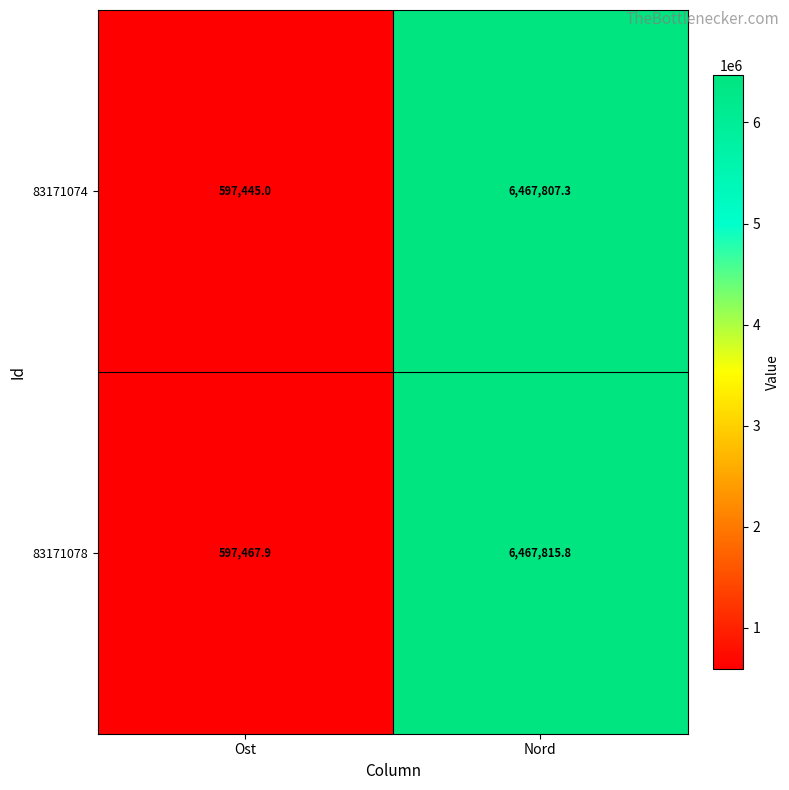

What is the average value of the 83171078 series?

3532641.9